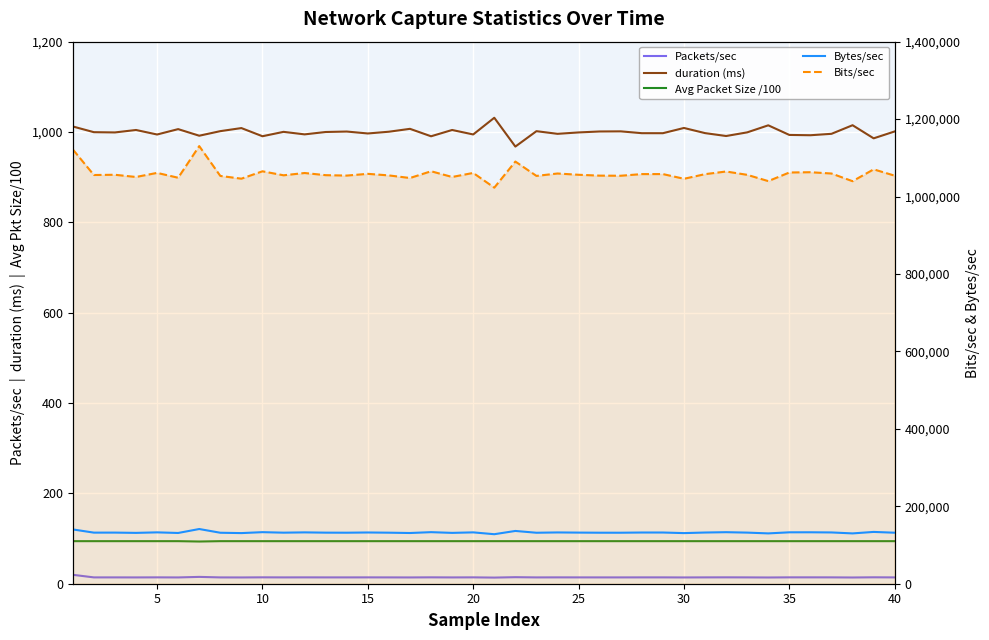

True or false: Packets/sec and duration (ms) intersect in this chart.

False